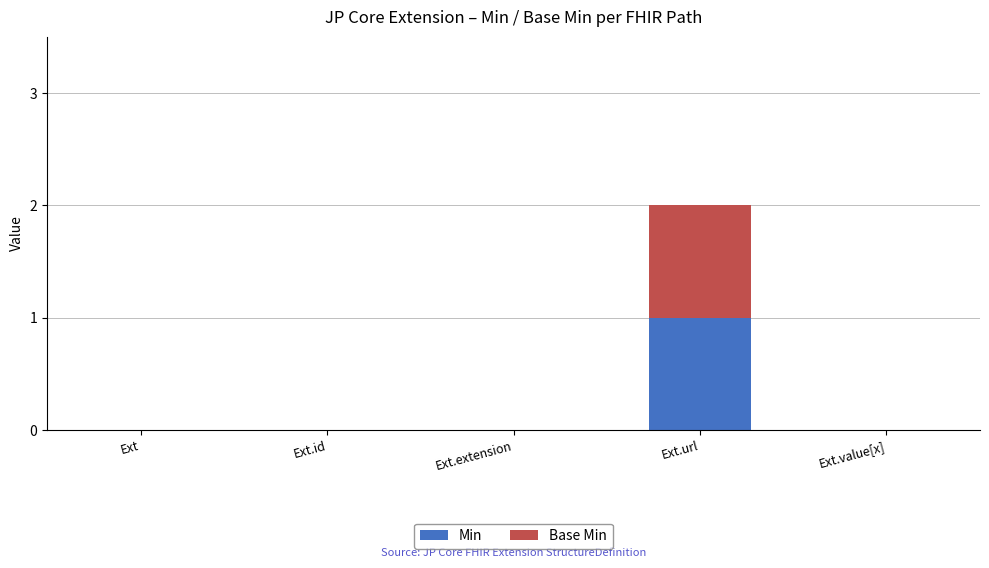

Is it true that Min equals 1 at Ext.url?

True